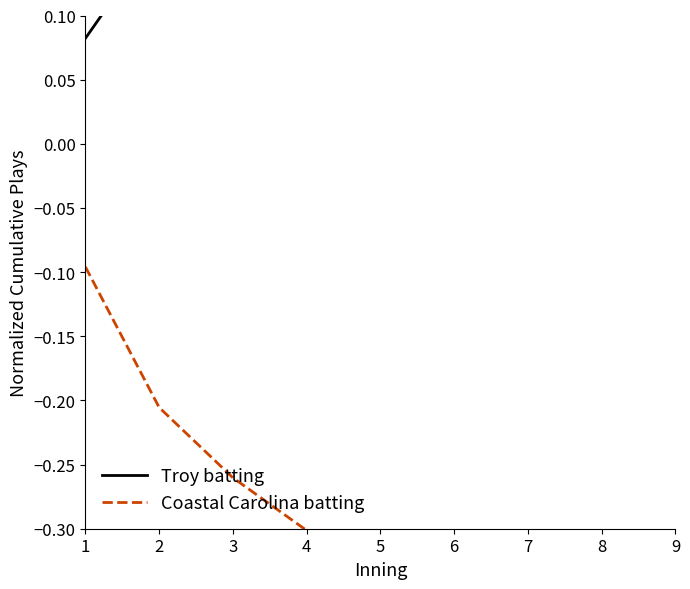

List the series in order of their peak value, highest first.

Troy batting, Coastal Carolina batting